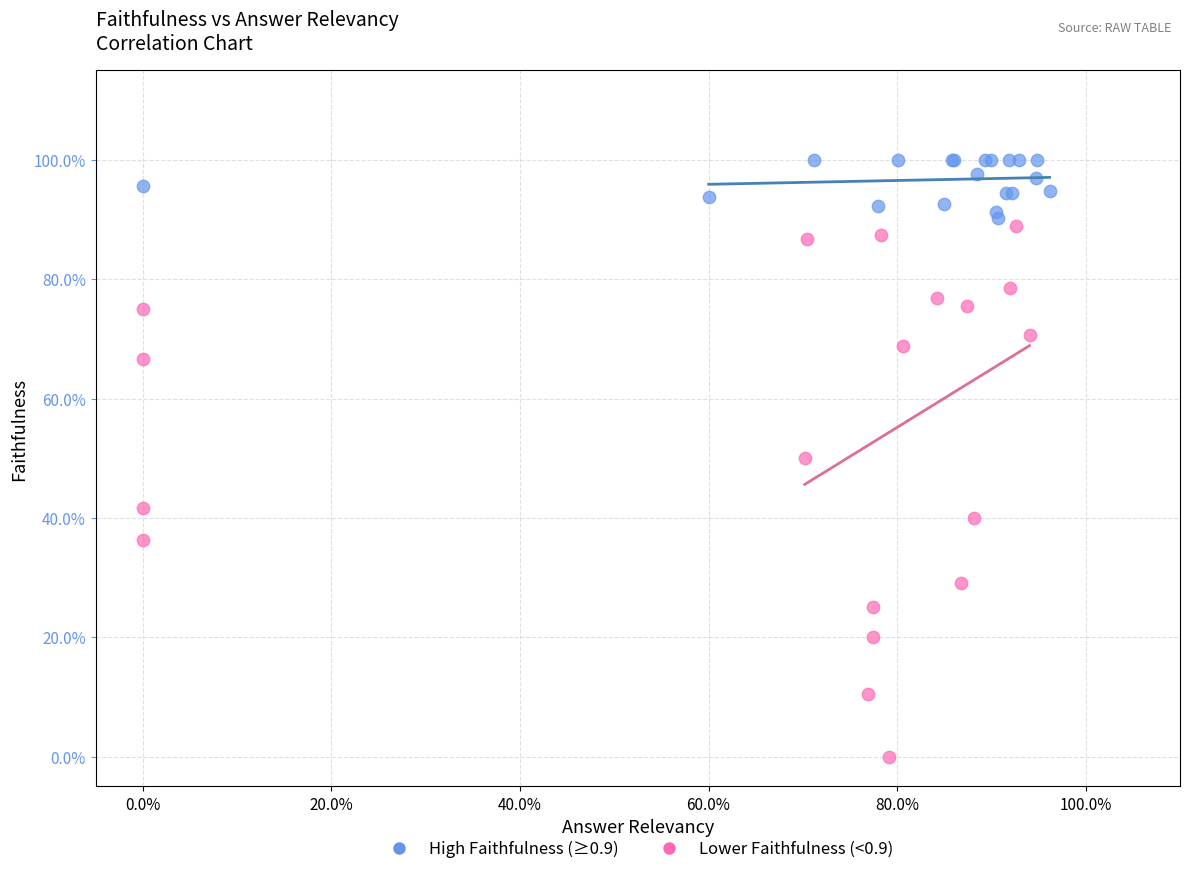

Which series has the widest spread of Y values?

Lower Faithfulness (<0.9)